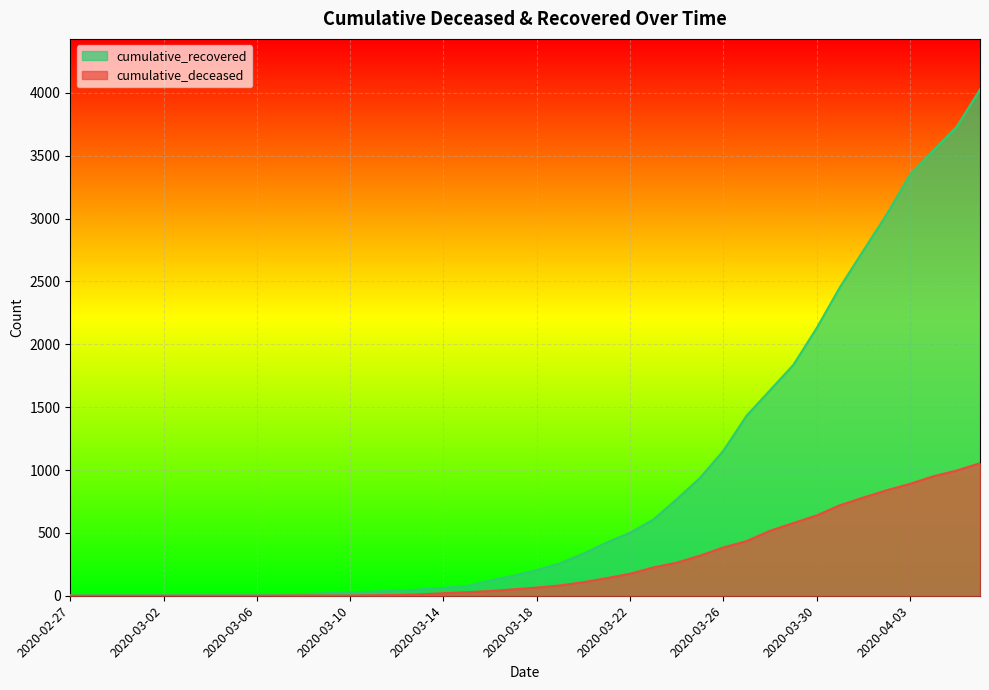

What is the greatest value displayed?

4027